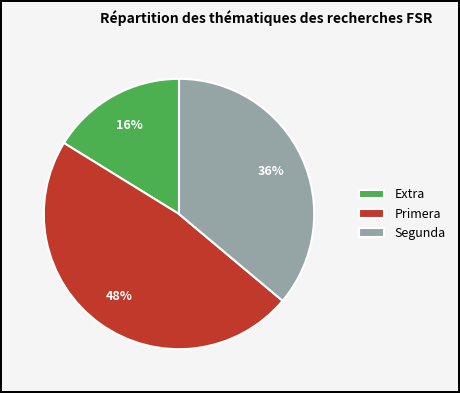

How many segments does this pie chart have?

3